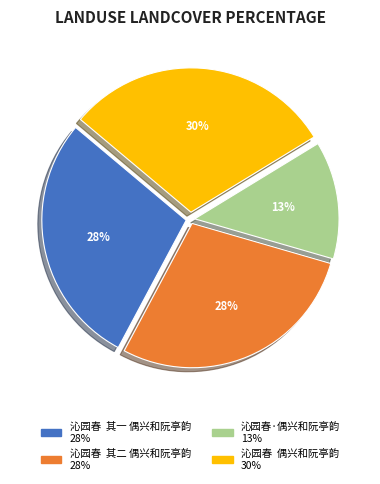

Does 沁园春 偶兴和阮亭韵 account for over 50% of the chart?

No